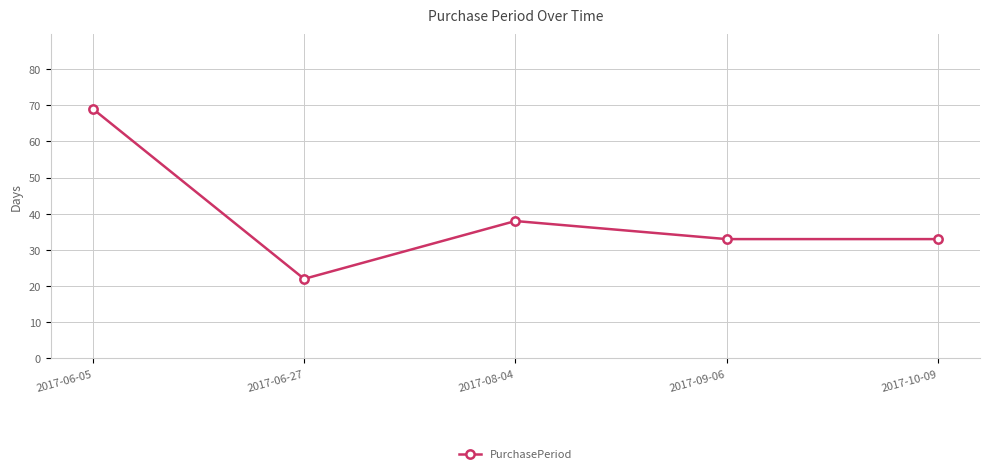

At which label does the data first exceed 33?

2017-06-05